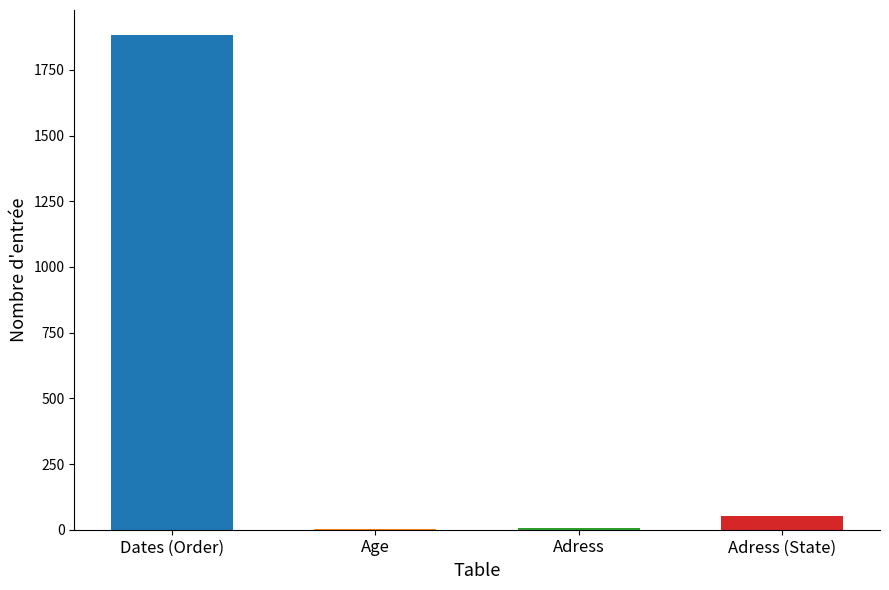

Where is the data nearest to the value 944?

Adress (State)